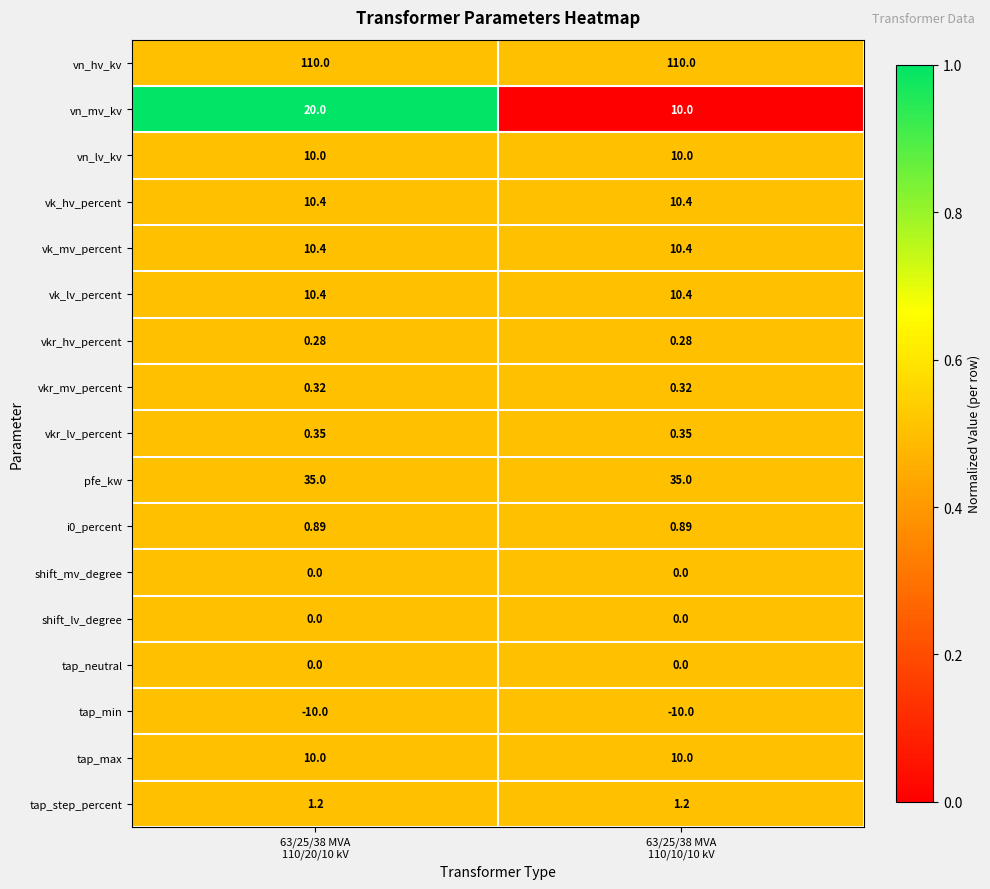

Which series has the largest range (max minus min)?

vn_mv_kv